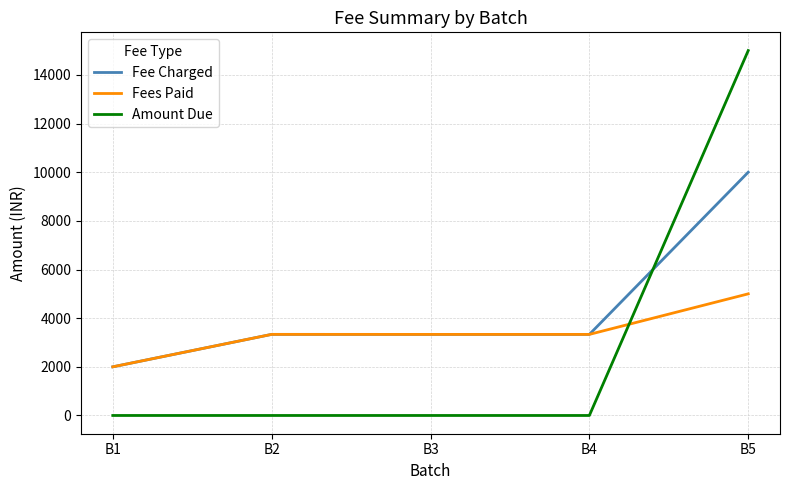

True or false: Fee Charged and Amount Due intersect in this chart.

True